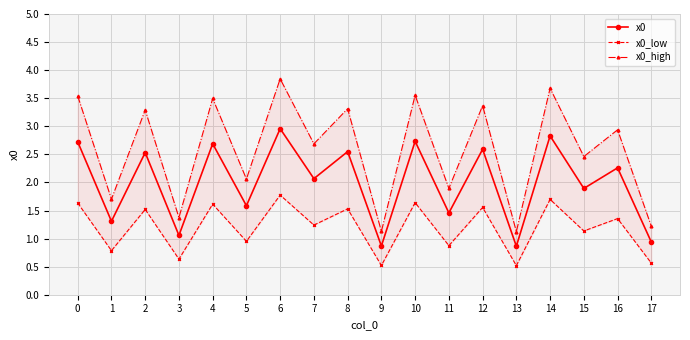

What is the sum of the x0_low values at 15 and 6?

2.9